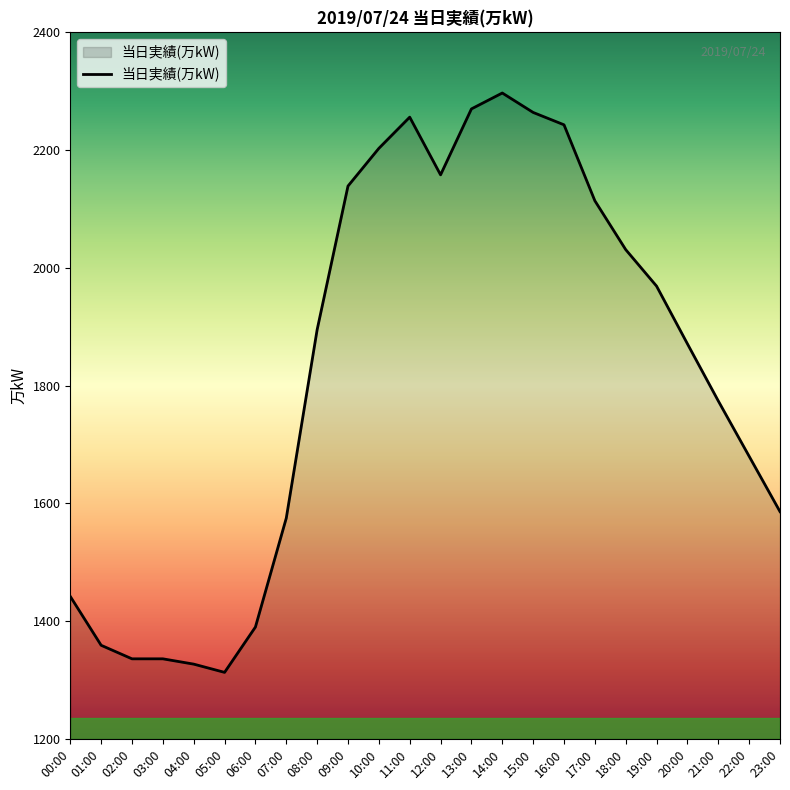

Does the chart display data point markers on the line(s)?

No